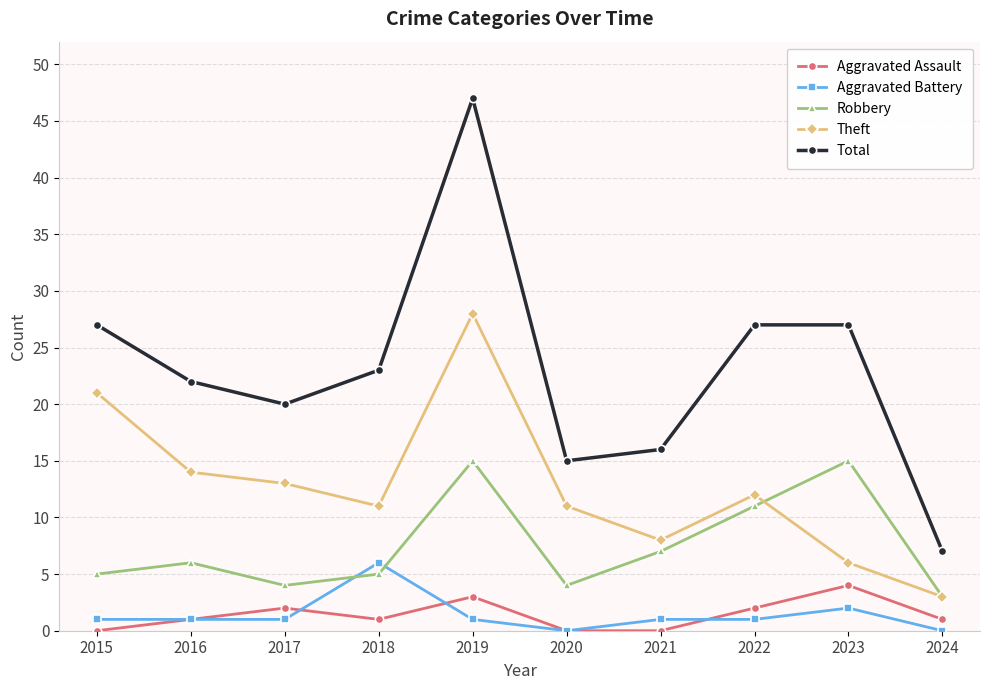

The value of Aggravated Assault at 2022 is 2. True or false?

True